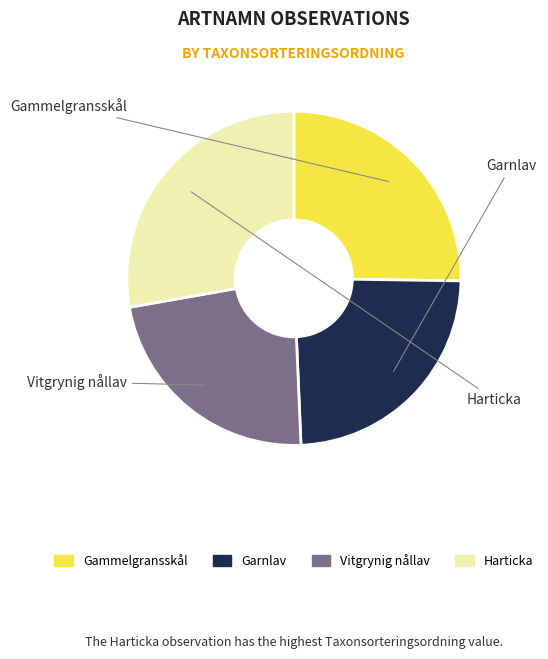

True or false: Vitgrynig nållav accounts for 11% of the total.

False